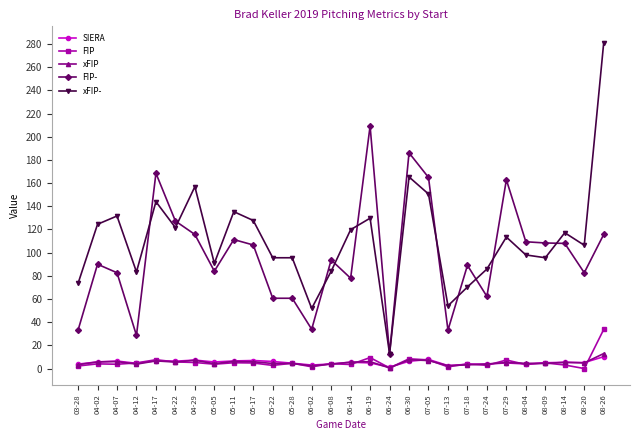

What is the label of the 22nd point from the right?

04-29